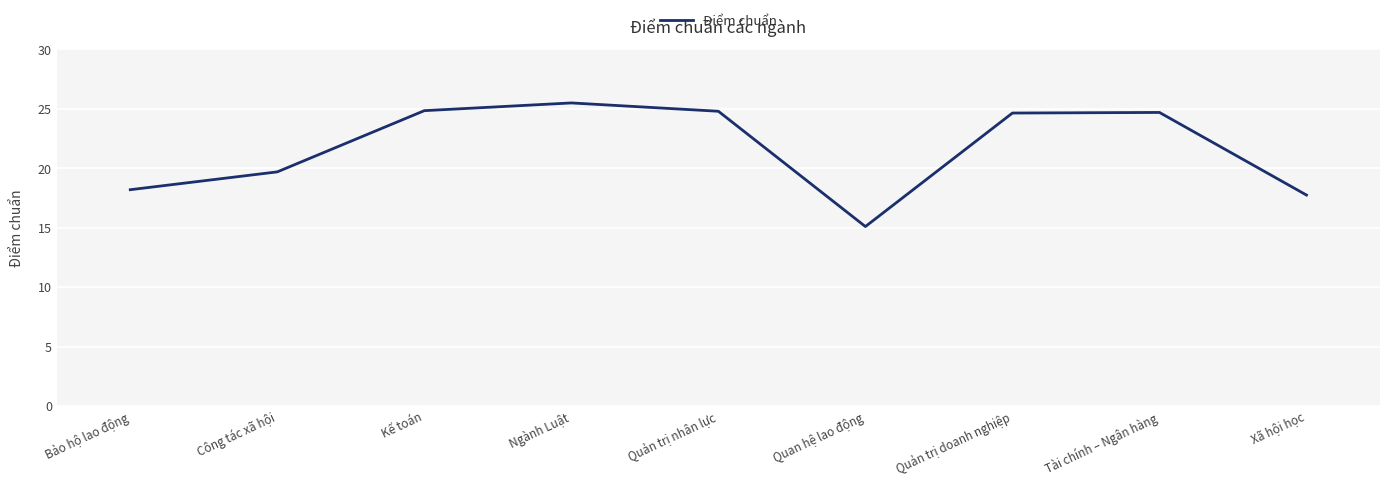

What is the approximate value at Quản trị nhân lực?

24.8